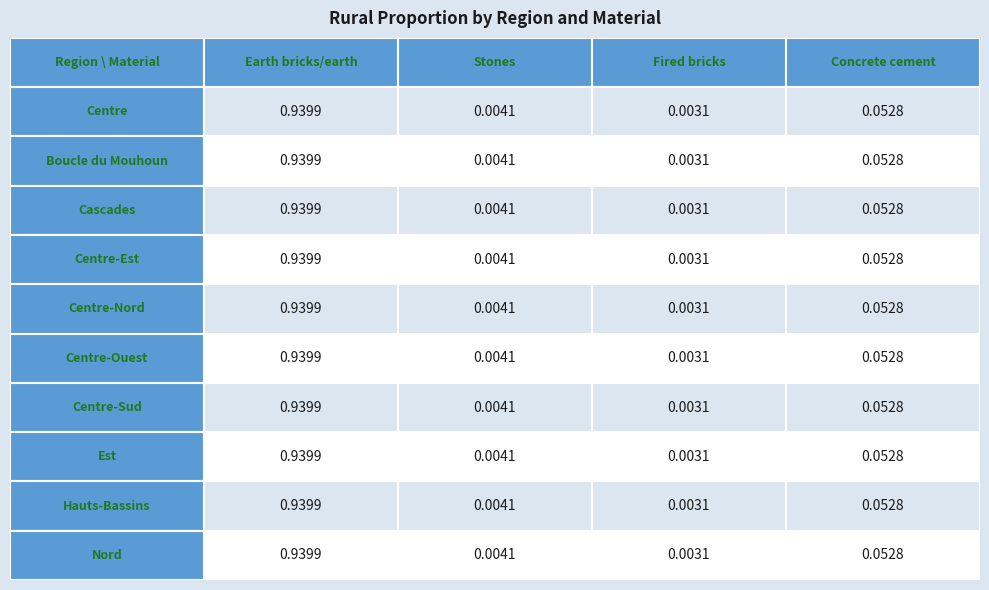

The Centre-Nord series shows 0.0 at Fired bricks. True or false?

True